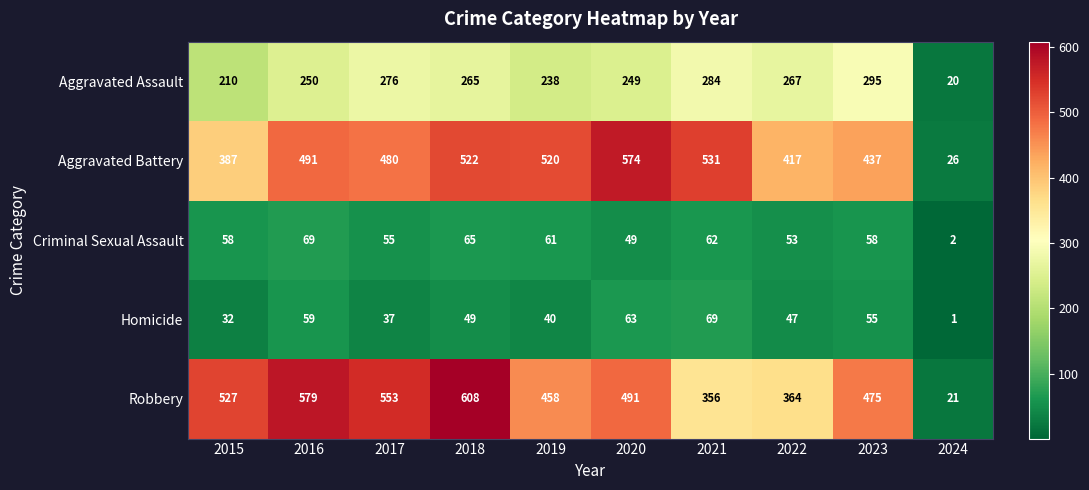

At how many categories does at least one series exceed 245?

9